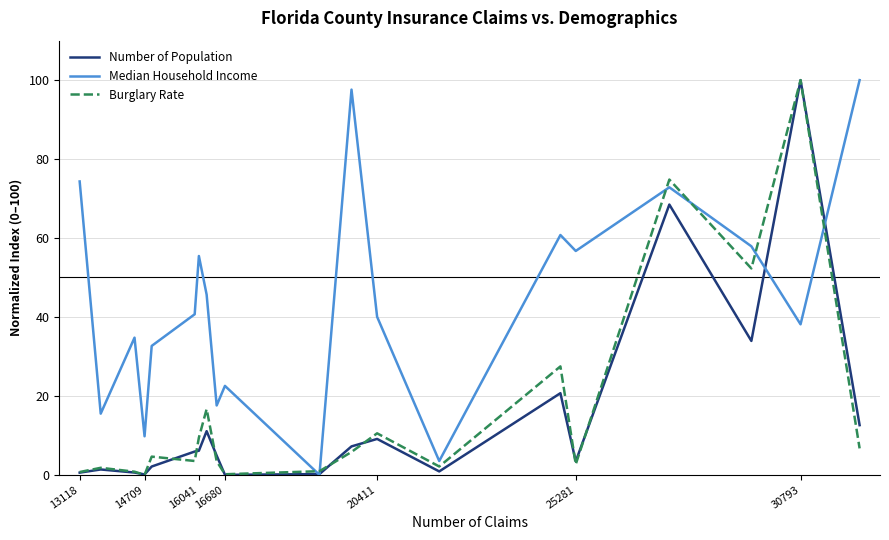

At how many categories does at least one series exceed 59?

6